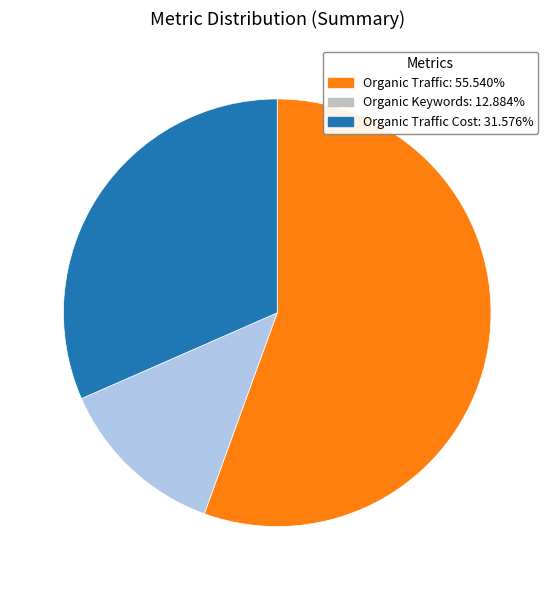

Combined, do Organic Traffic: 55.540% and Organic Keywords: 12.884% account for over 50%?

Yes